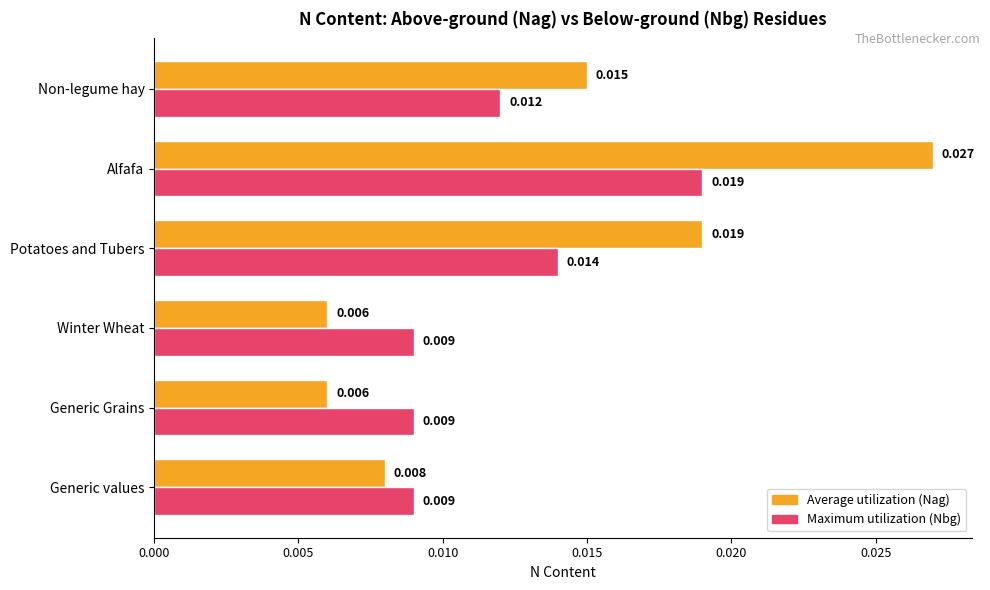

How many distinct data groups are displayed?

2